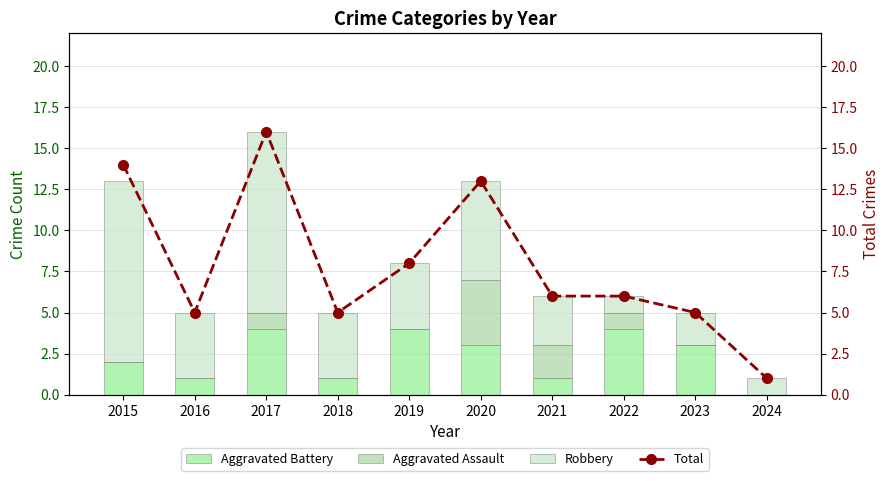

What is the greatest value displayed?

16